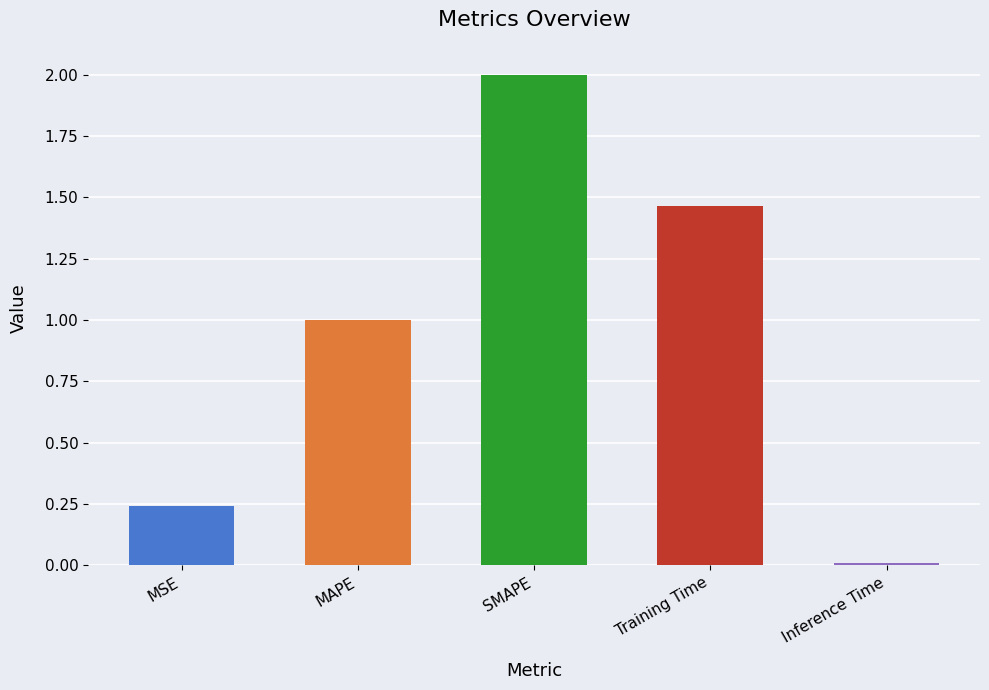

Are the bars grouped side by side (vs. stacked)?

No